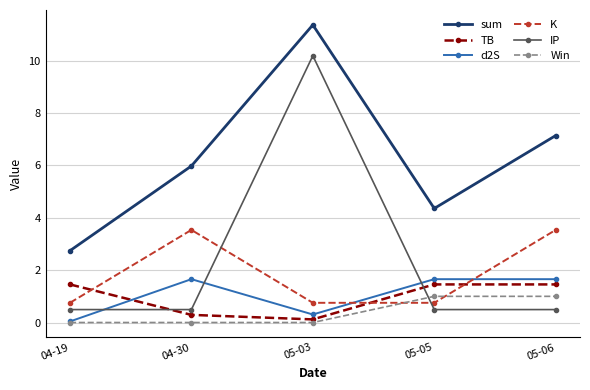

The sum series shows 7.1 at 05-06. True or false?

True